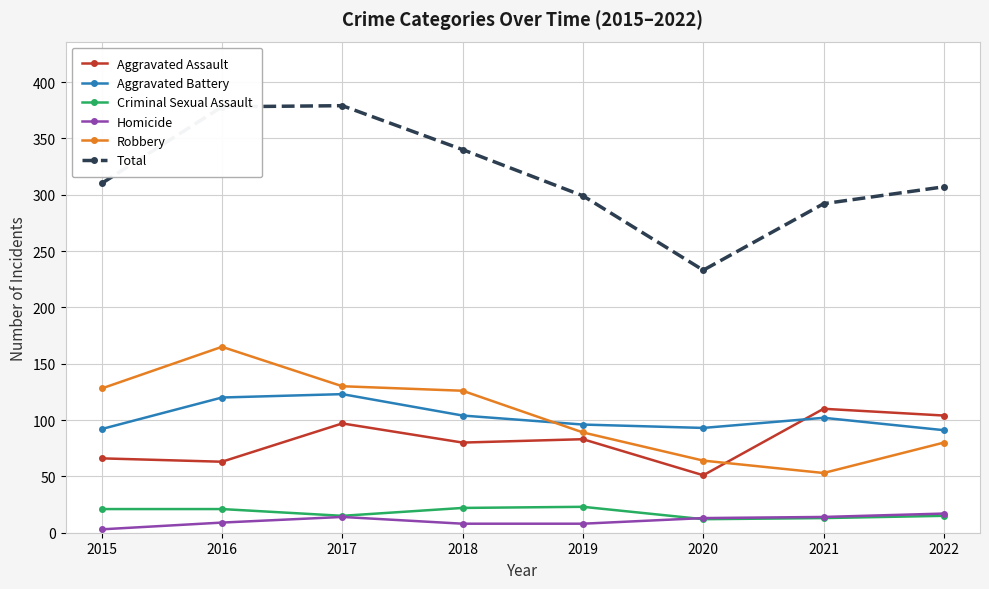

At how many categories does at least one series exceed 312?

3